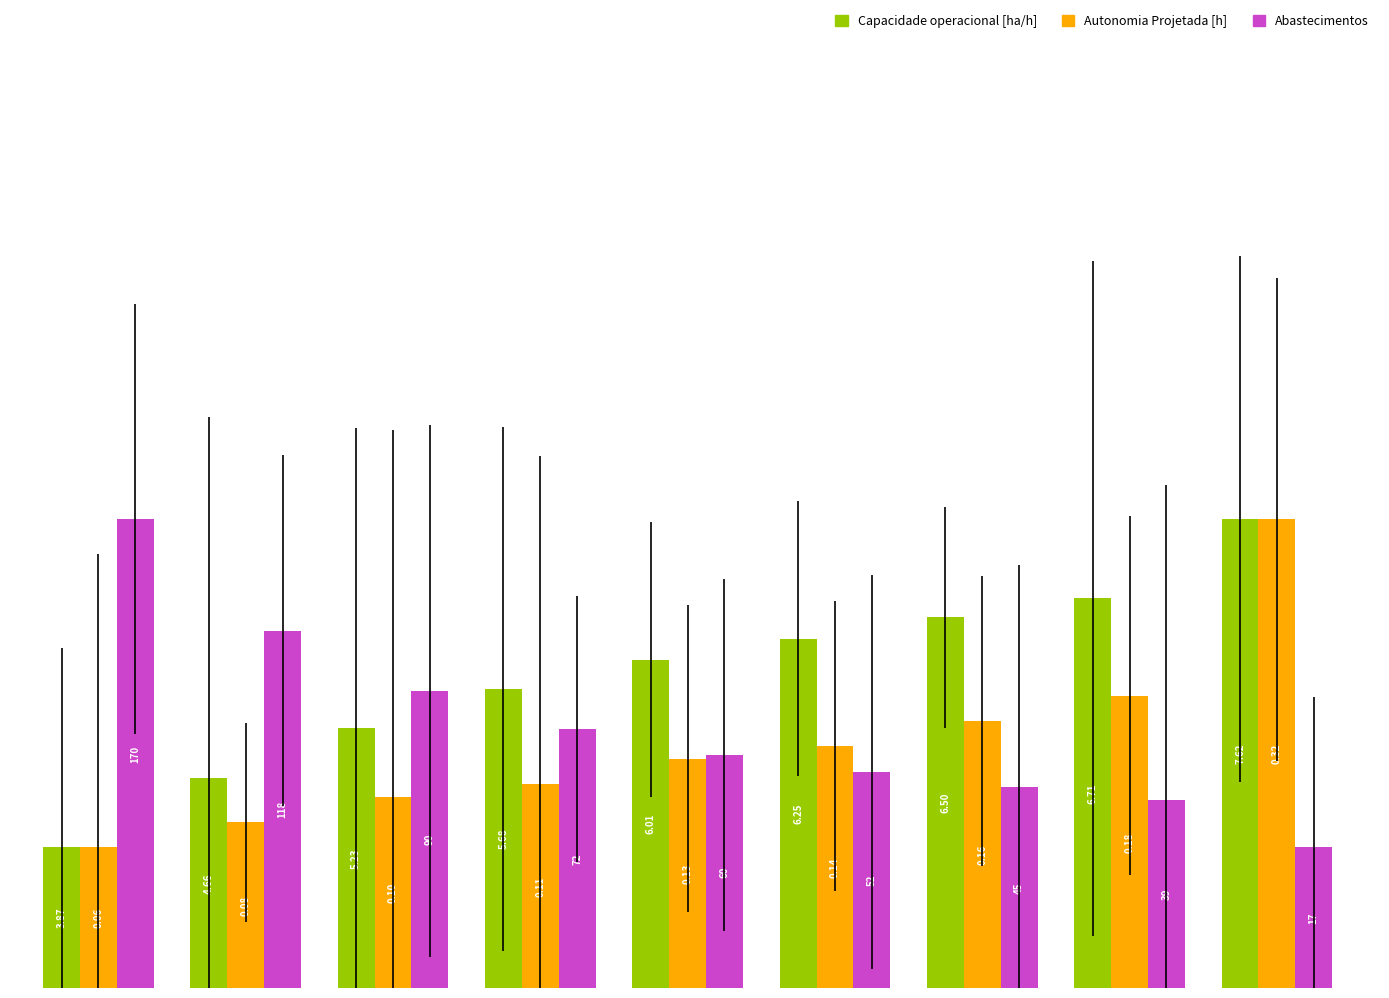

Are the bars horizontal?

No